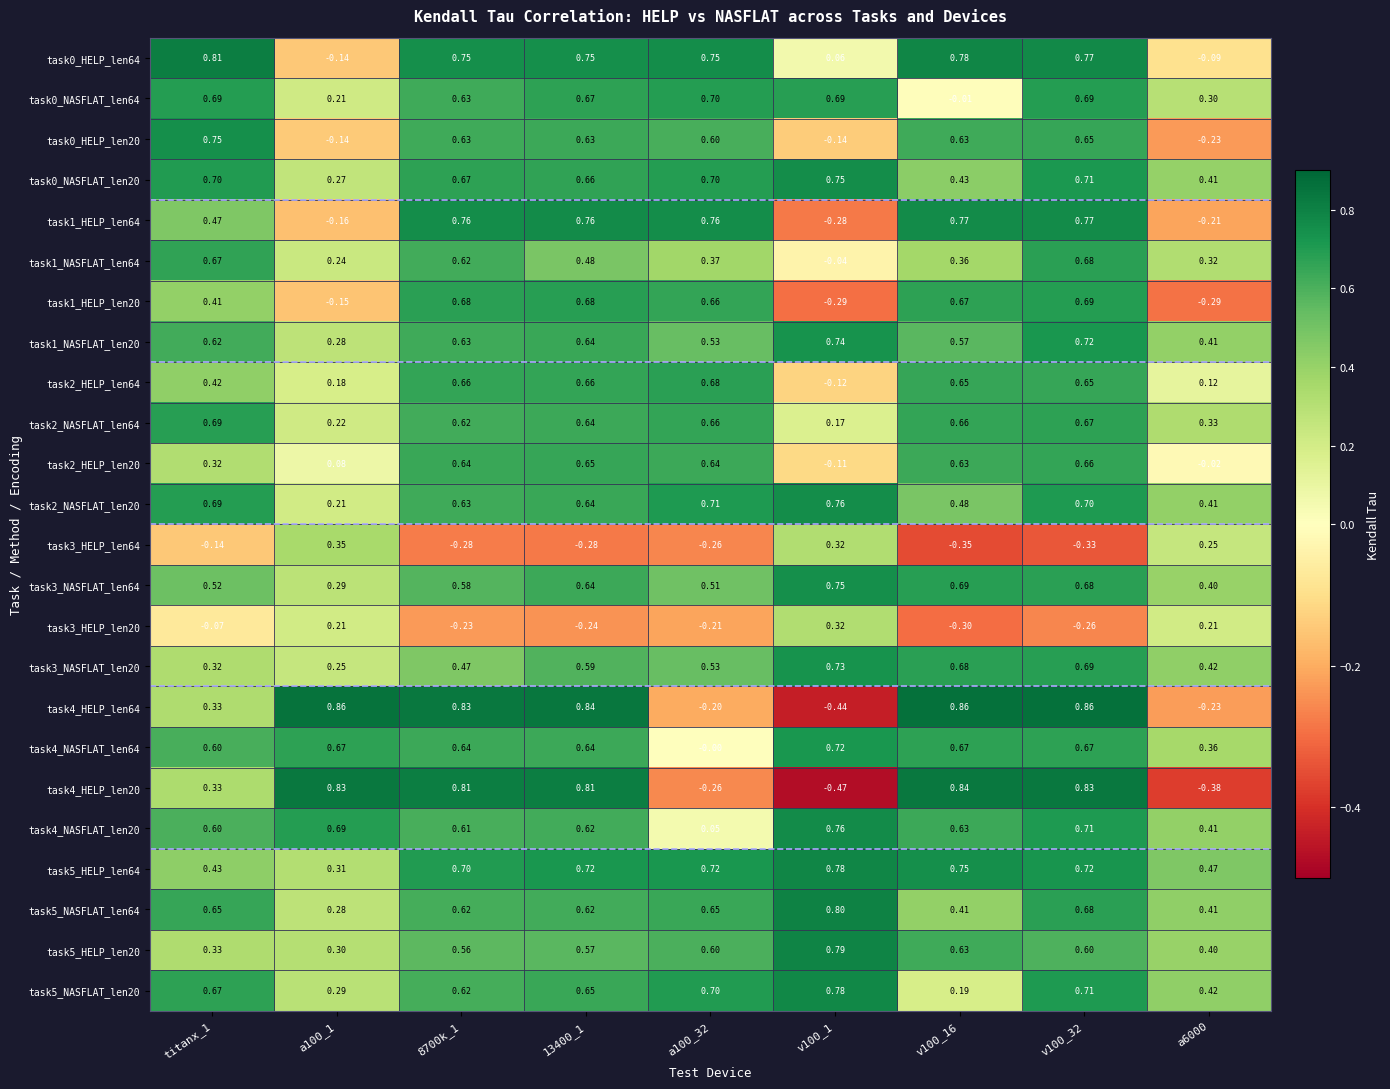

Is the value of task3_HELP_len20 at 8700k_1 greater than the value of task5_HELP_len64 at 13400_1?

No